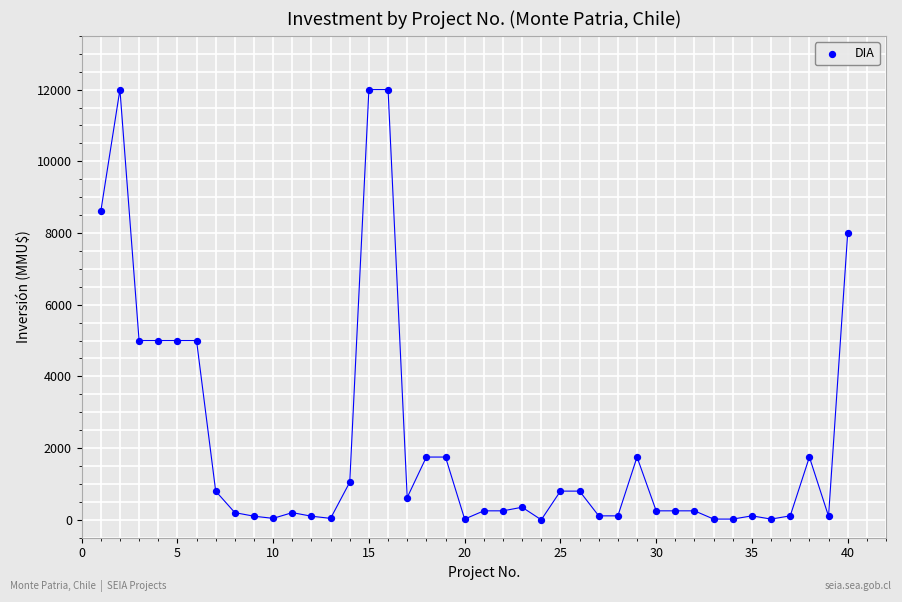

What is the range of X values (max minus min)?

39